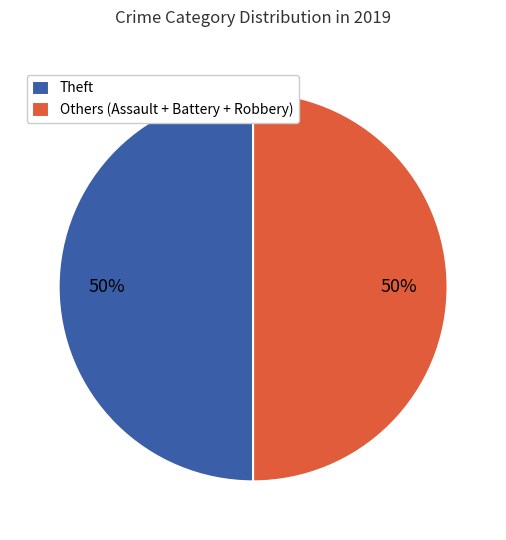

To the nearest percent, what is the difference between the largest and smallest slice percentages?

0%